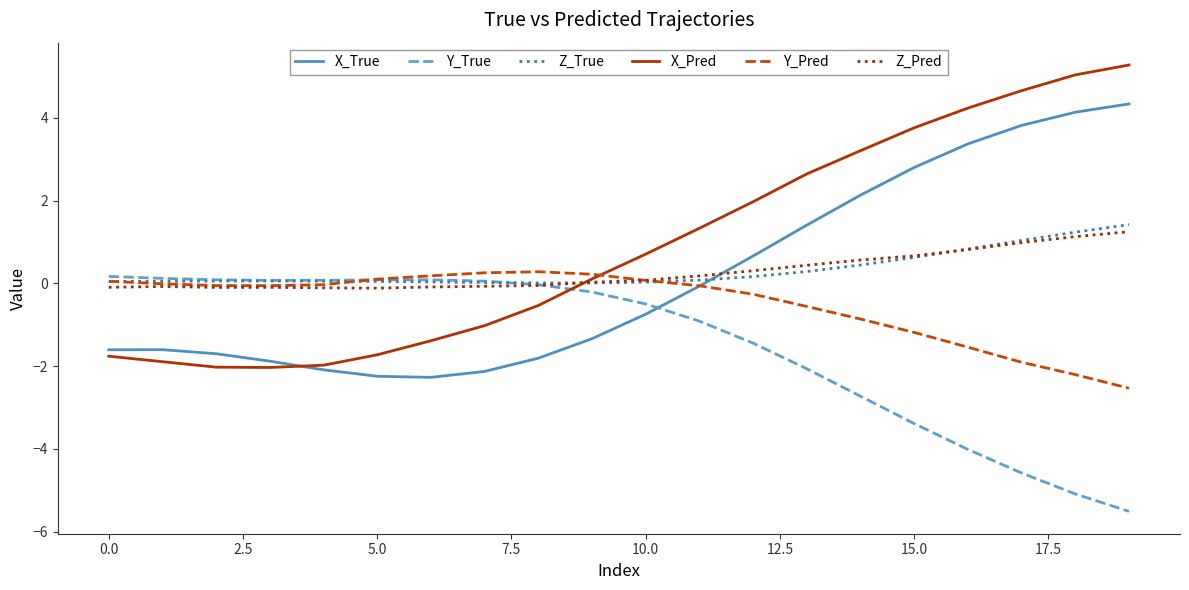

Does the chart have visible grid lines?

No